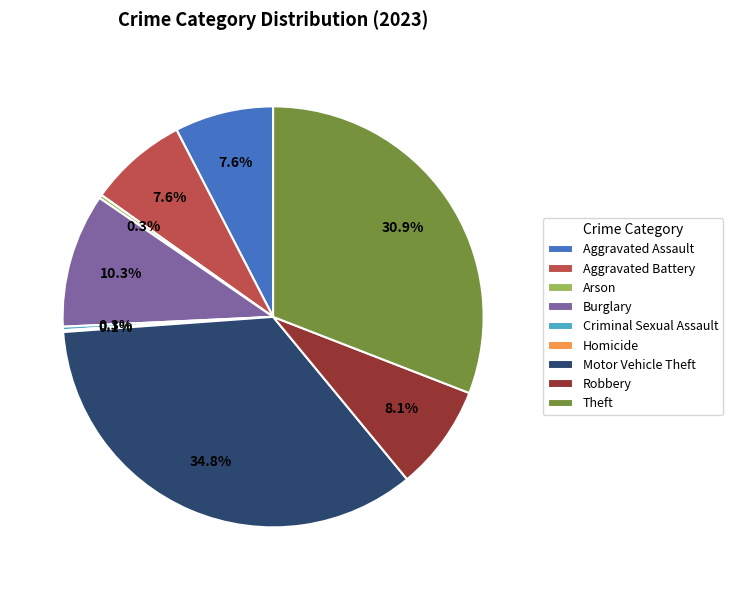

To the nearest percent, what is the average slice percentage?

11%